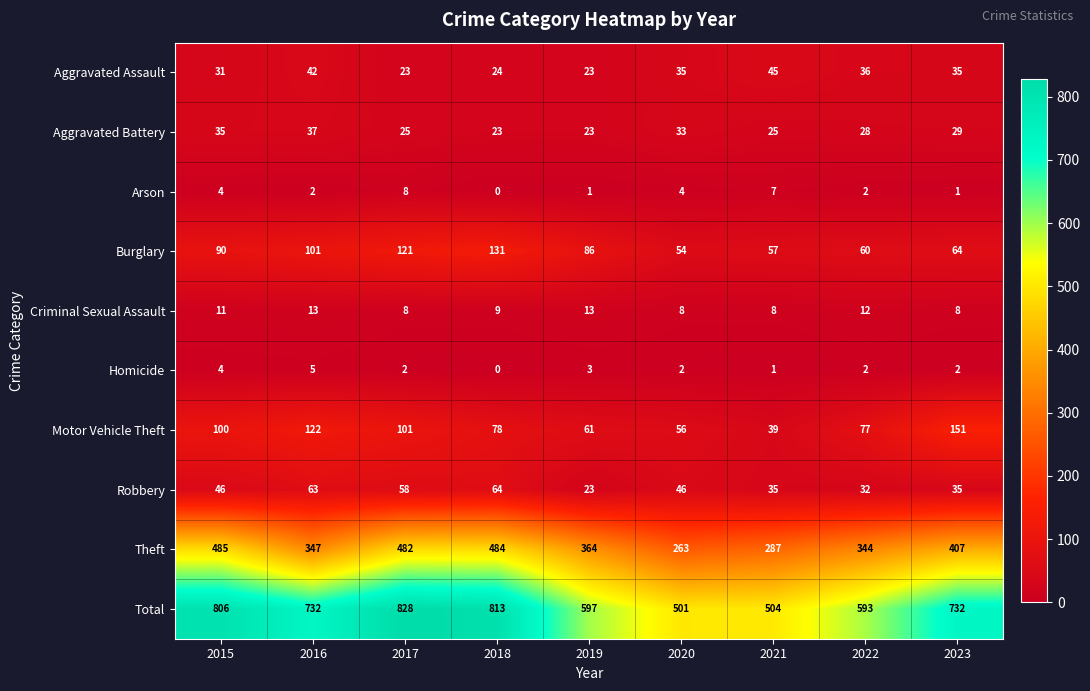

At which label does Total first exceed 732?

2015